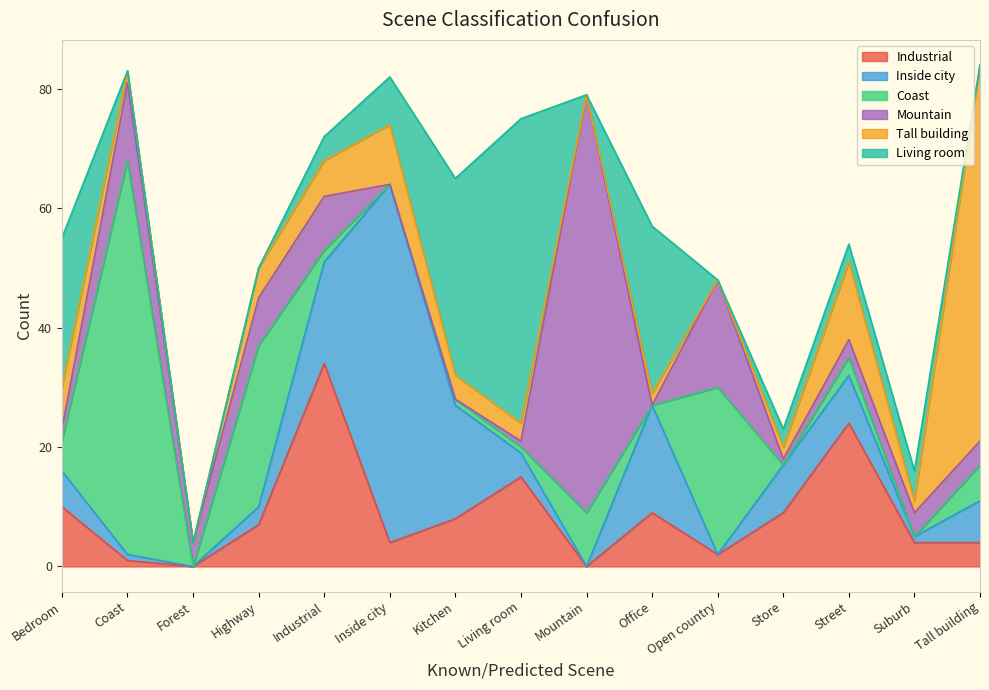

How many values in the Industrial series exceed 7?

7